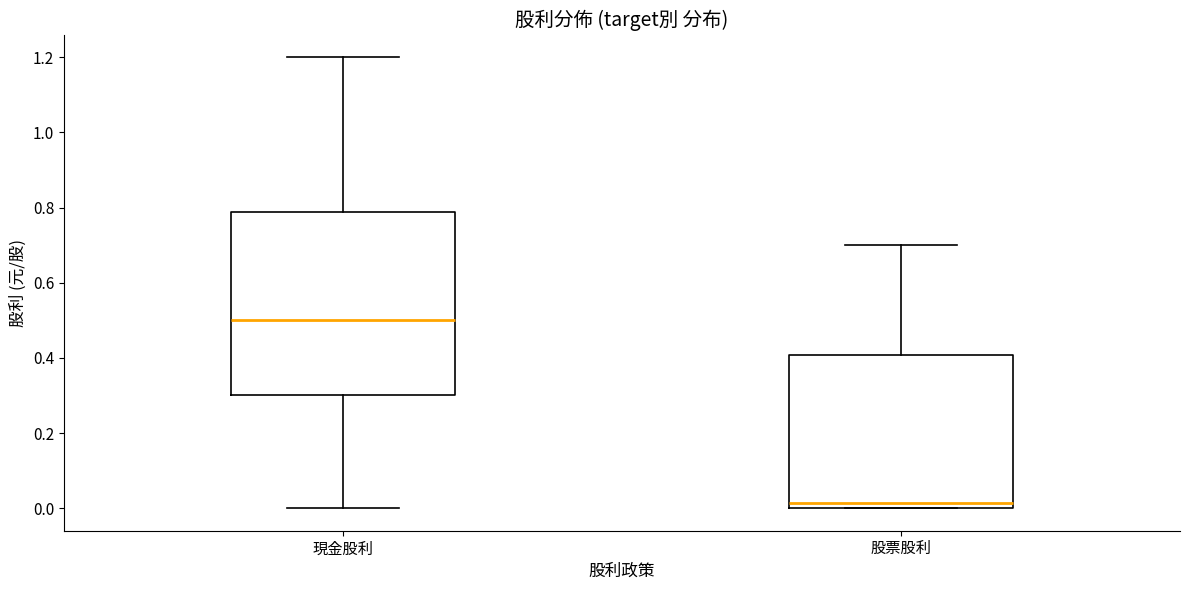

Reading left to right, transcribe this box plot: for each box, give where its median line is, the range the box spans, and where its two whiskers end, as read against the y-axis. The values are not printed on the chart, so give them approximately, as read against the axis.

現金股利: median 0.50, box 0.30 to 0.78, whiskers 0.00 to 1.20
股票股利: median 0.02, box 0.00 to 0.40, whiskers 0.00 to 0.70